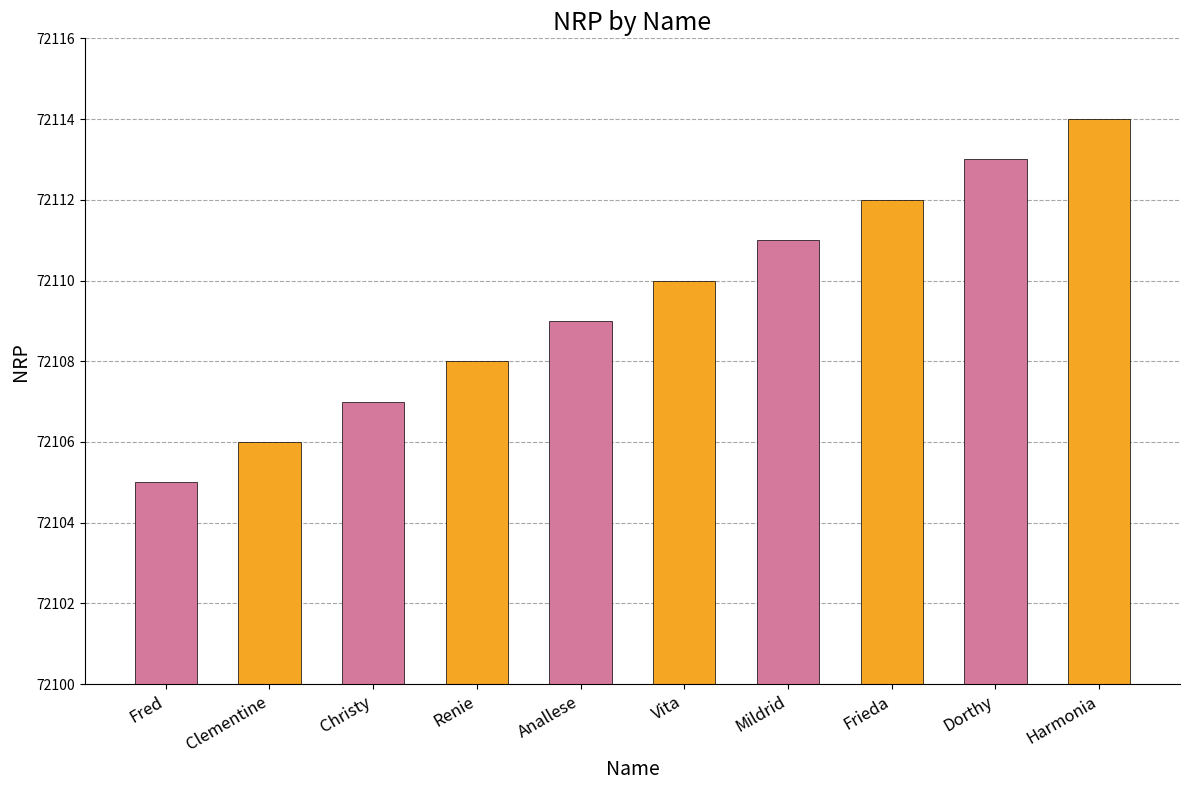

Which label corresponds to the largest value in the chart?

Harmonia